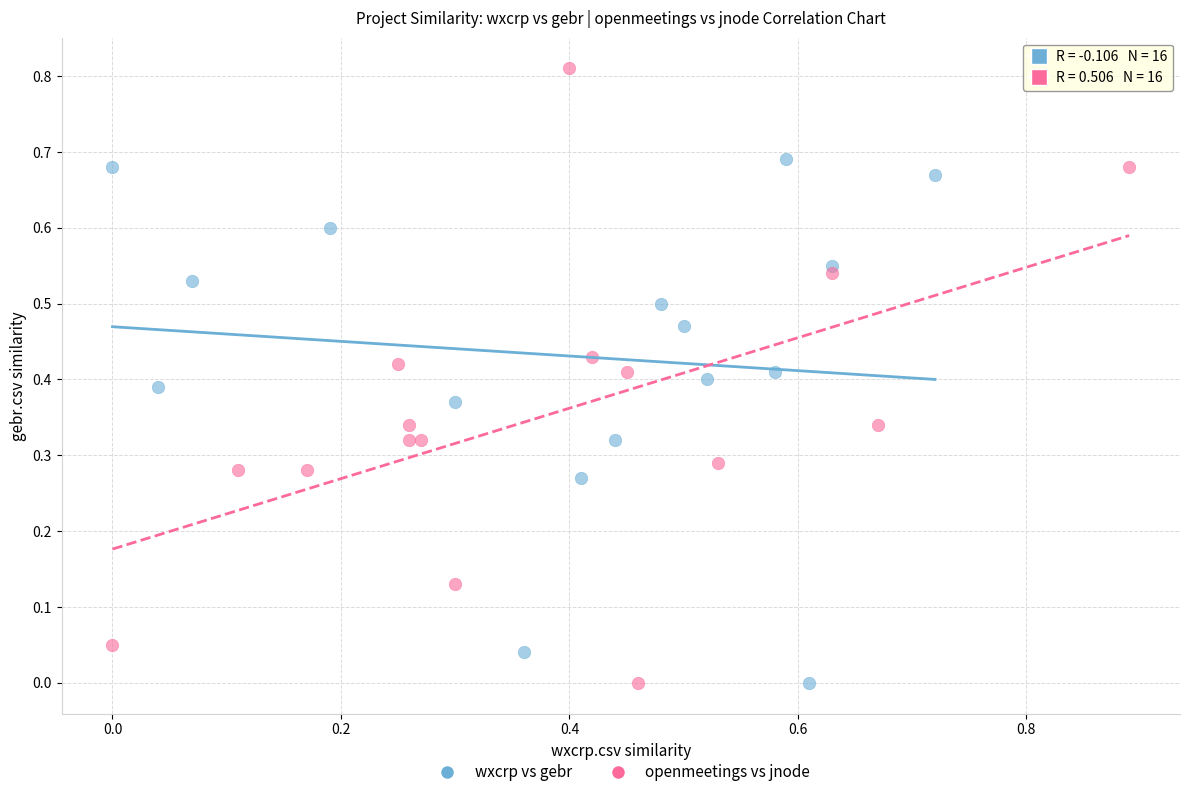

Which series contains the highest Y value?

openmeetings vs jnode